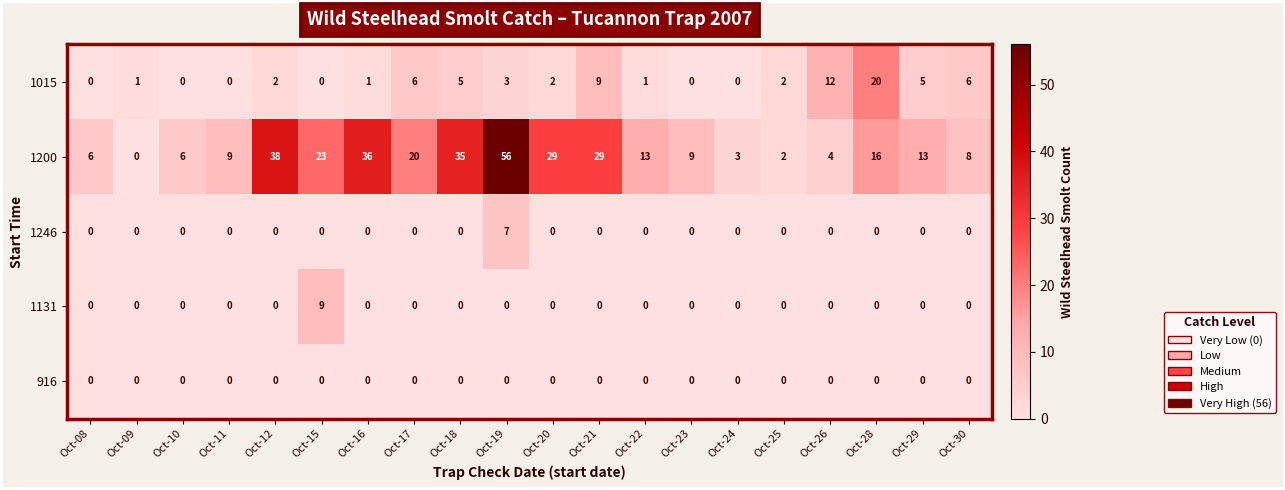

What is the sum of all 1200 values?

355